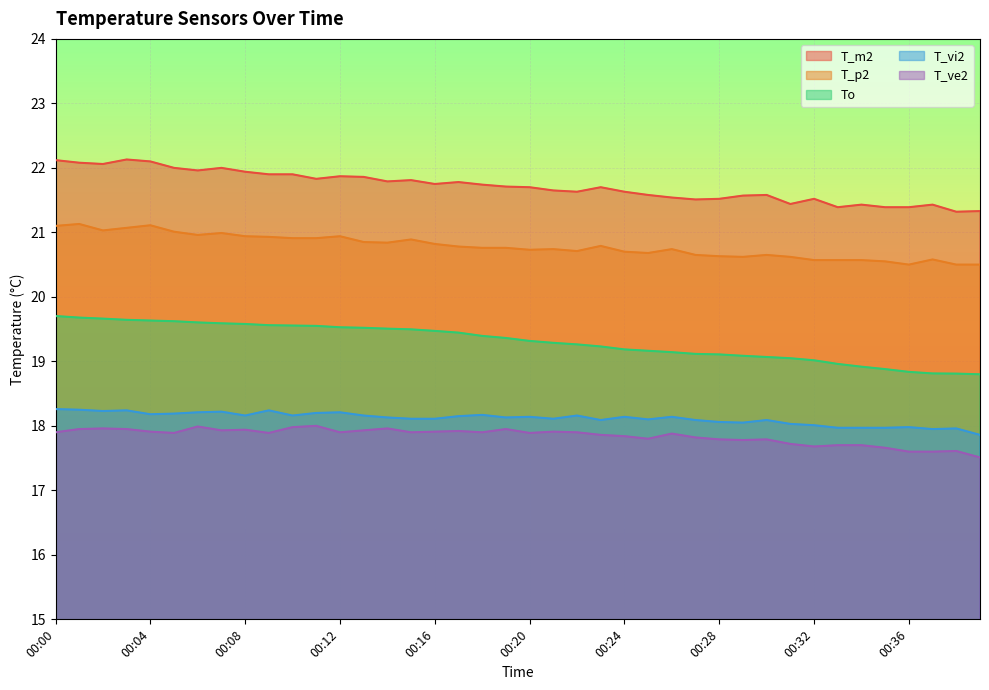

What is the difference between the maximum and minimum values in the To series?

0.9